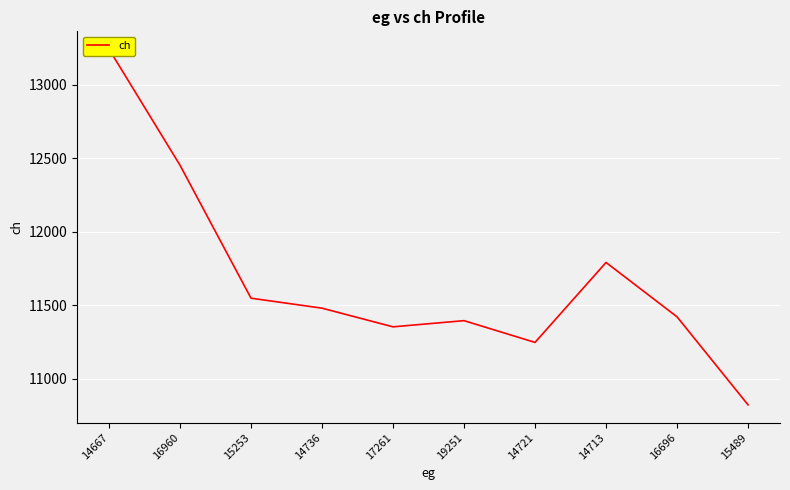

What value does the data have at 15489, to the nearest 100?

10800